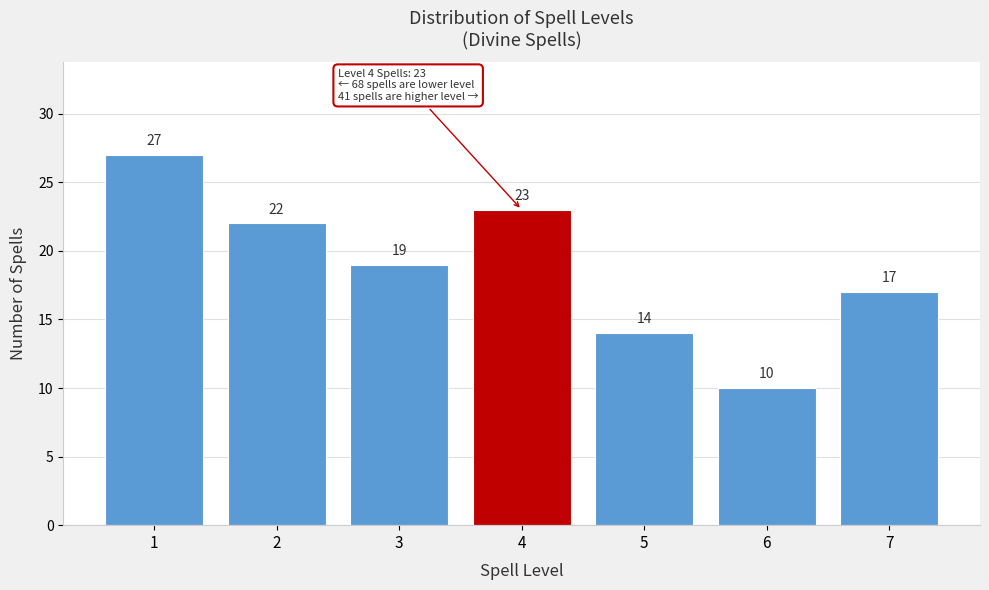

Reading right to left, list all the values displayed in this chart.

17	10	14	23	19	22	27